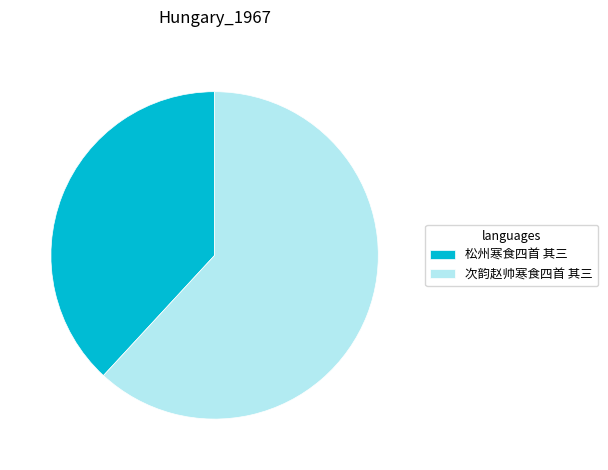

Is 松州寒食四首 其三 the majority of the pie?

No